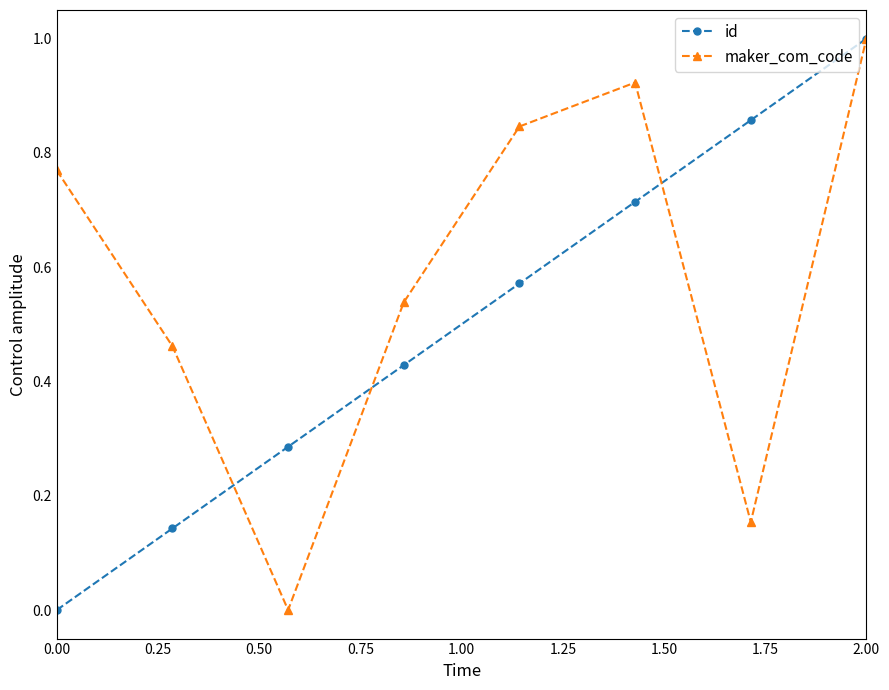

What is the maximum value for maker_com_code?

1.0